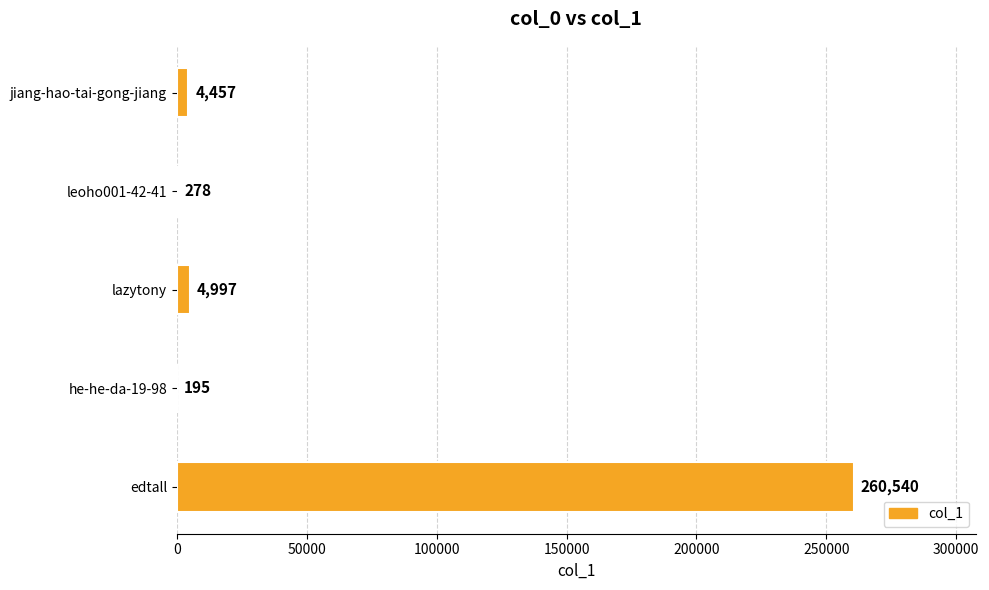

Are the bars horizontal?

Yes